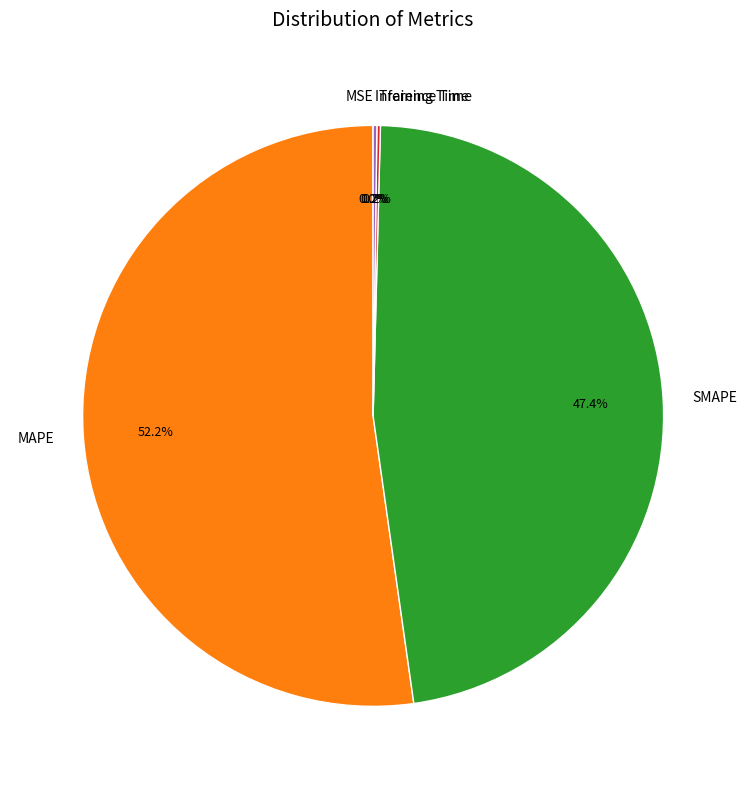

Is MAPE the majority of the pie?

Yes